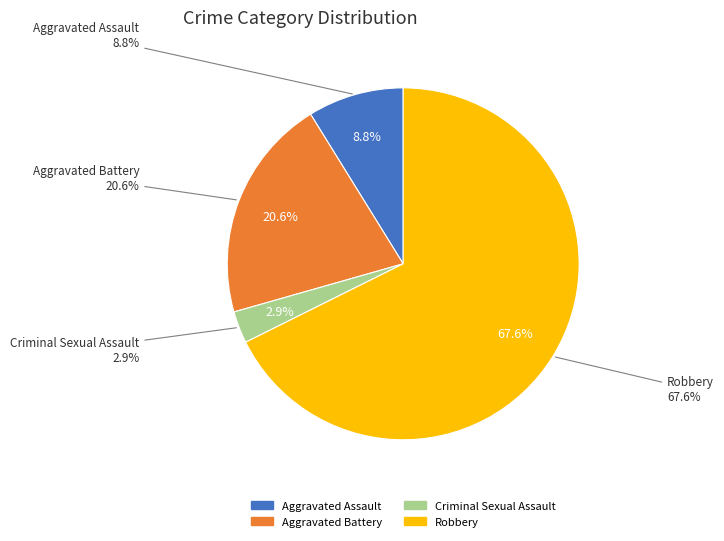

How much of the chart is everything except Criminal Sexual Assault?

97.1%